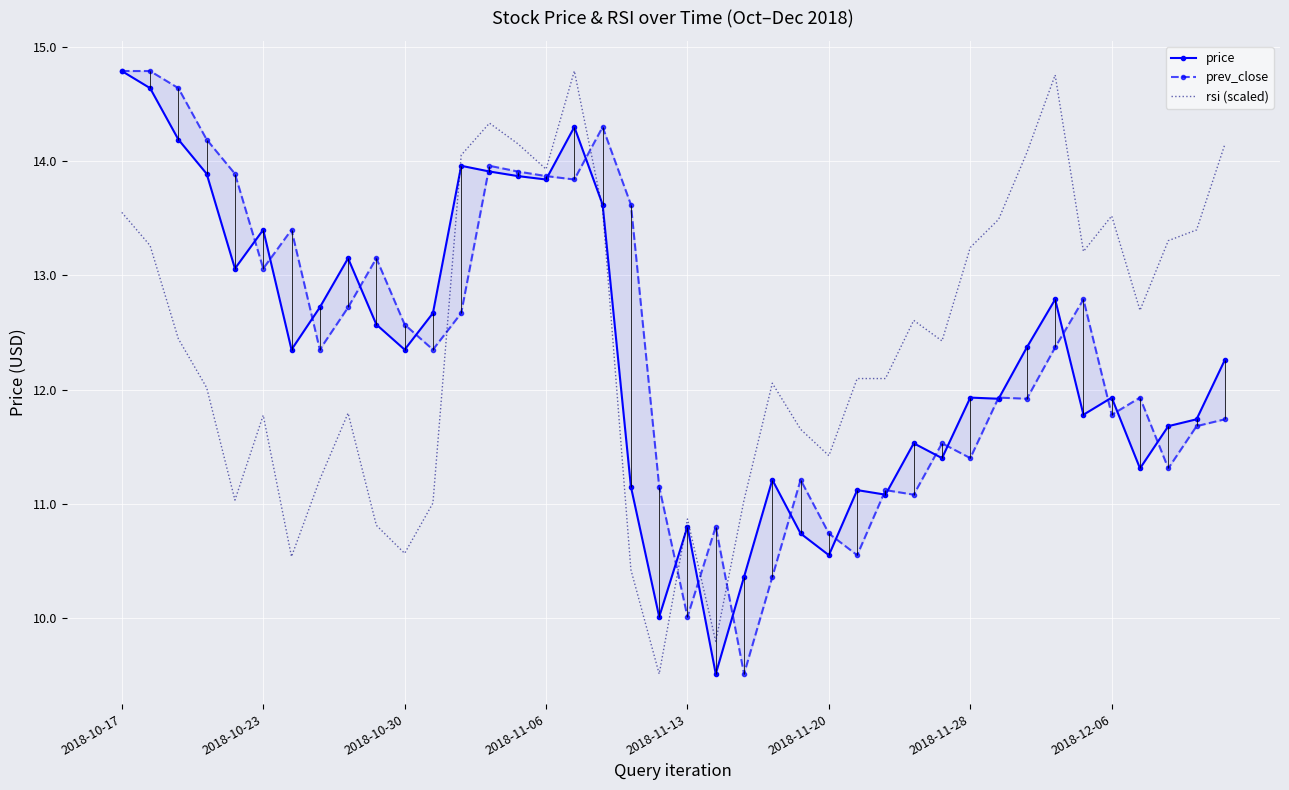

Which series has the largest total across all categories?

rsi (scaled)